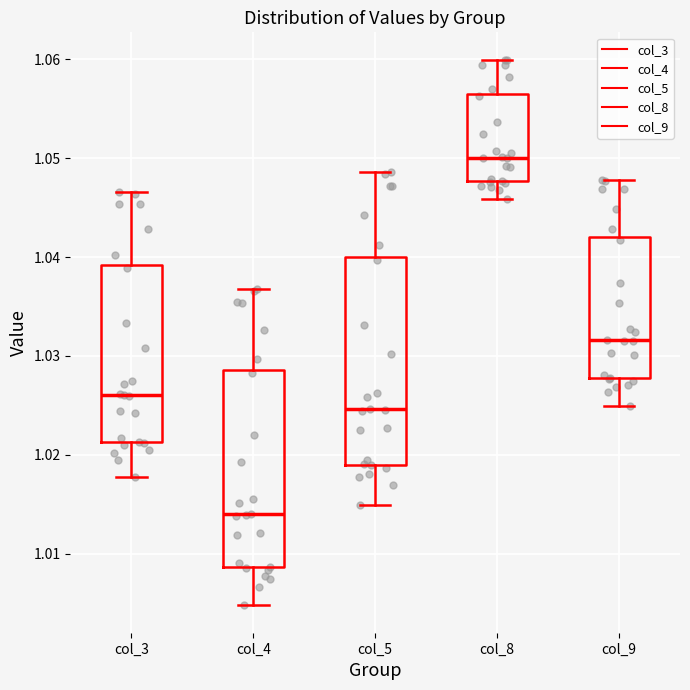

Where does the upper whisker of the box for col_8 end on the y-axis? The values are not printed on the chart, so give them approximately, as read against the axis.

1.060